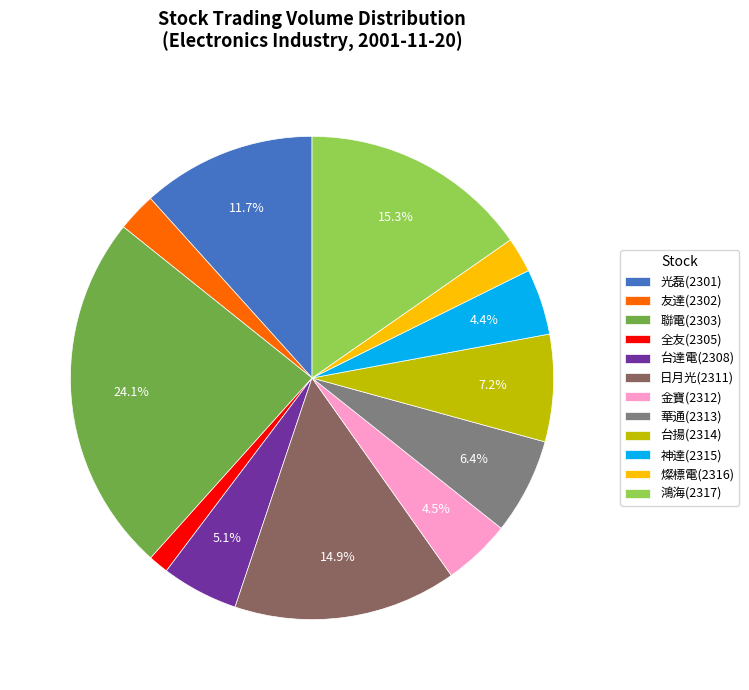

What percentage is NOT represented by 華通(2313)?

93.6%